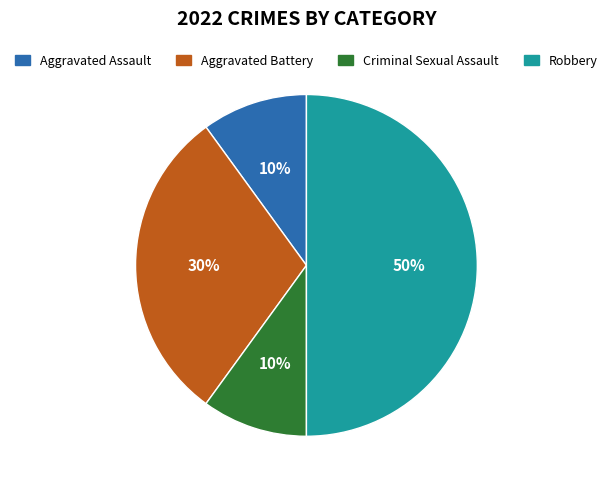

What is the ratio of the value at Aggravated Assault to the value at Robbery?

0.2